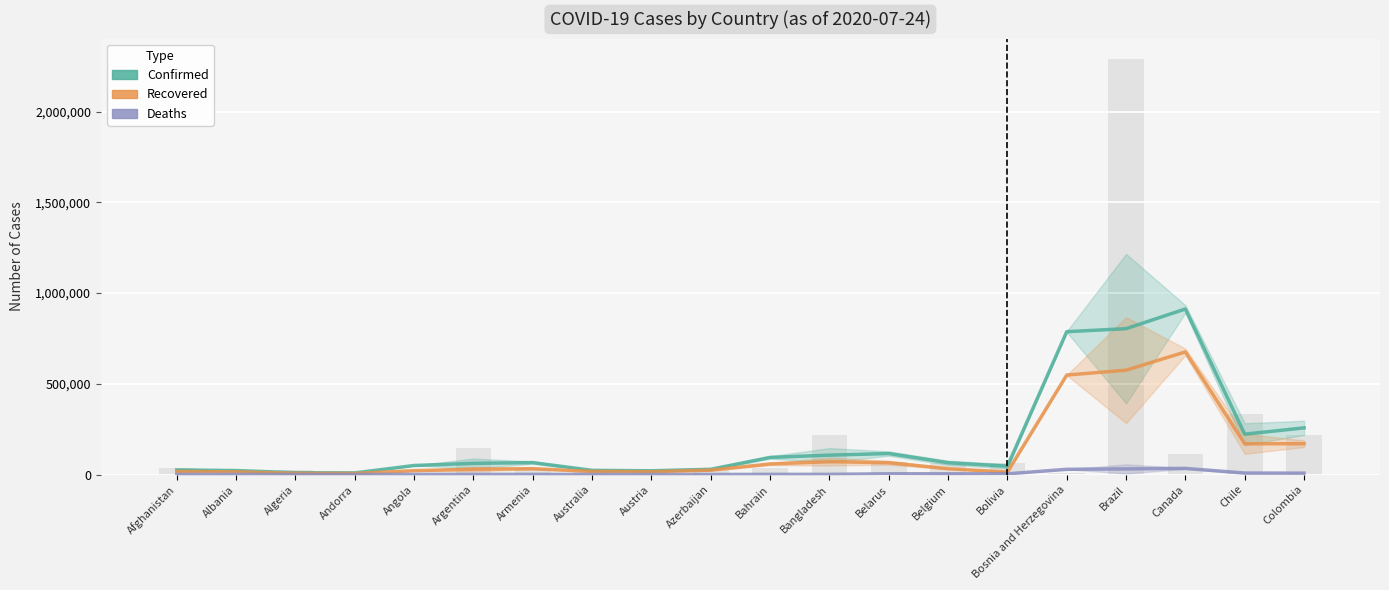

Rank the series at Andorra from highest to lowest value.

Confirmed, Recovered, Deaths